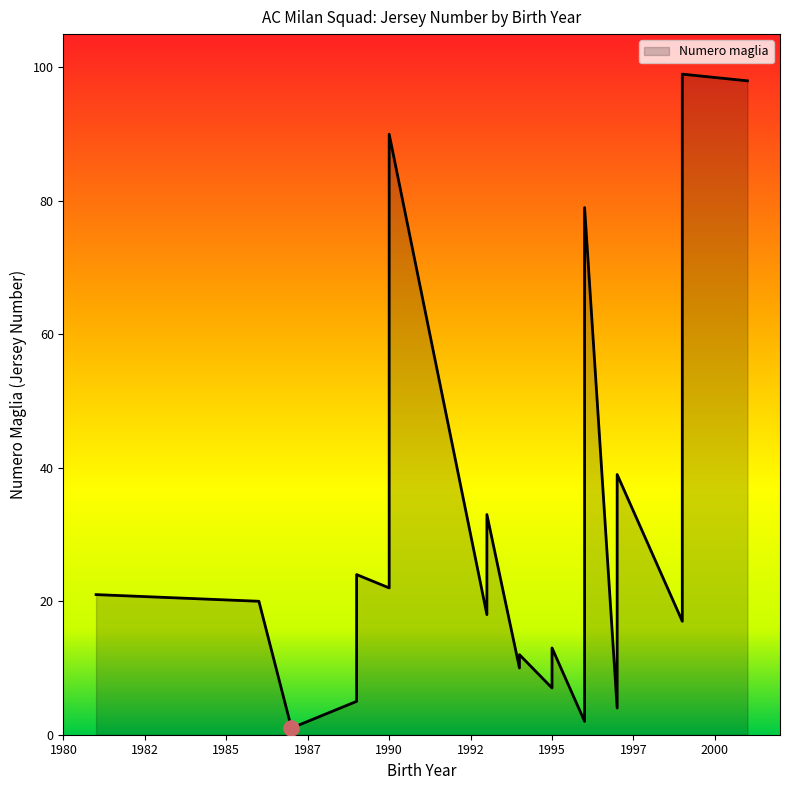

What is the ratio of the value at 1997 to the value at 1987?

19.0